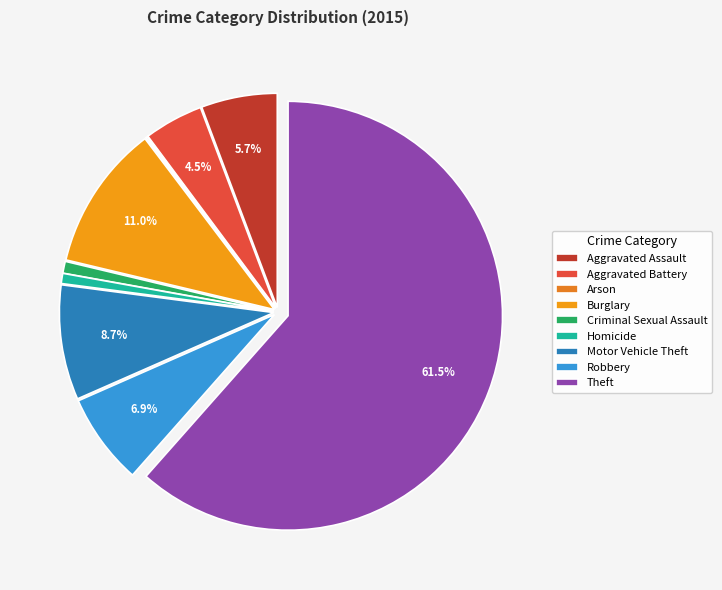

Is it true that Homicide is 1% of the pie?

True